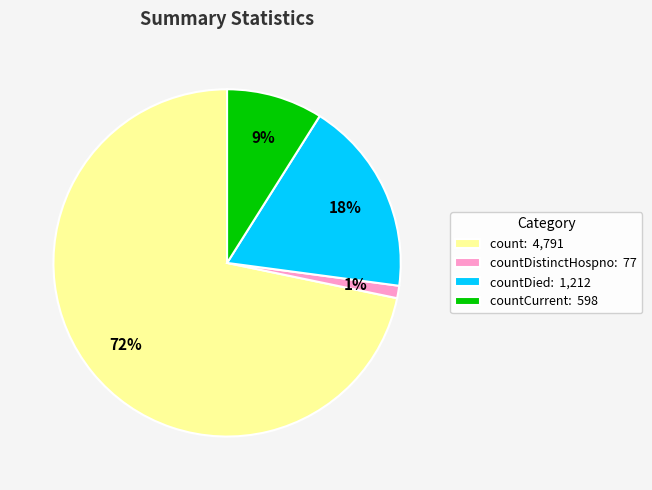

Combined, do count: 4,791 and countCurrent: 598 account for over 50%?

Yes